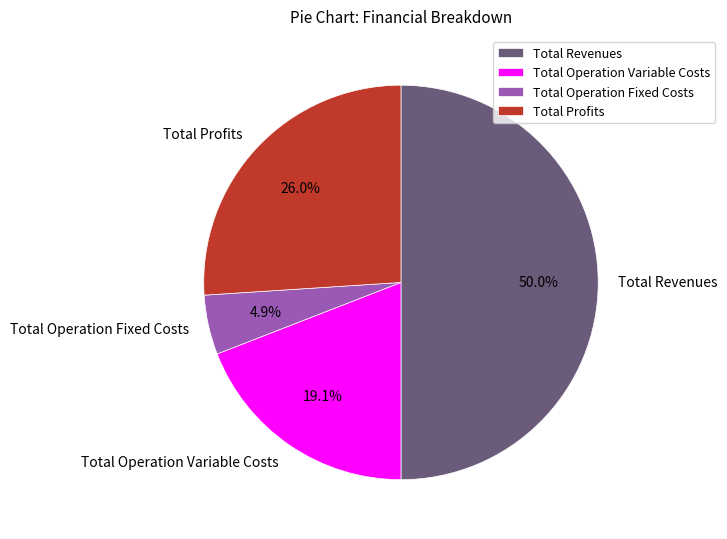

Is it true that Total Revenues is 50% of the pie?

True